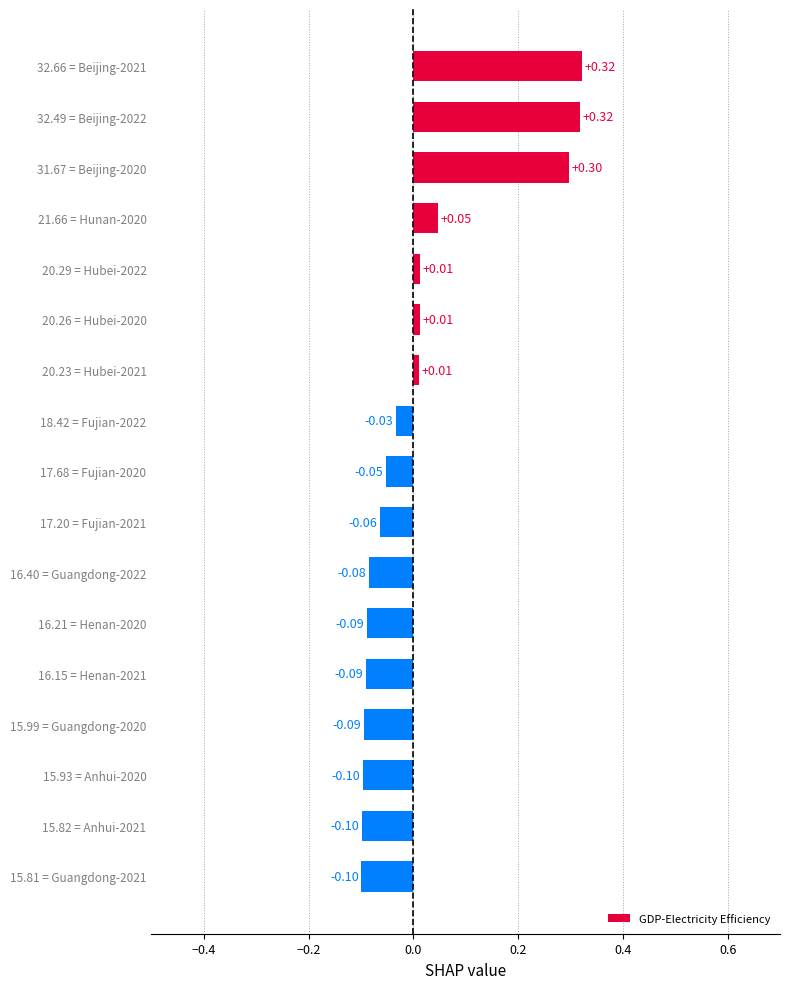

What is the change in value from 32.49 = Beijing-2022 to 20.29 = Hubei-2022?

-0.3